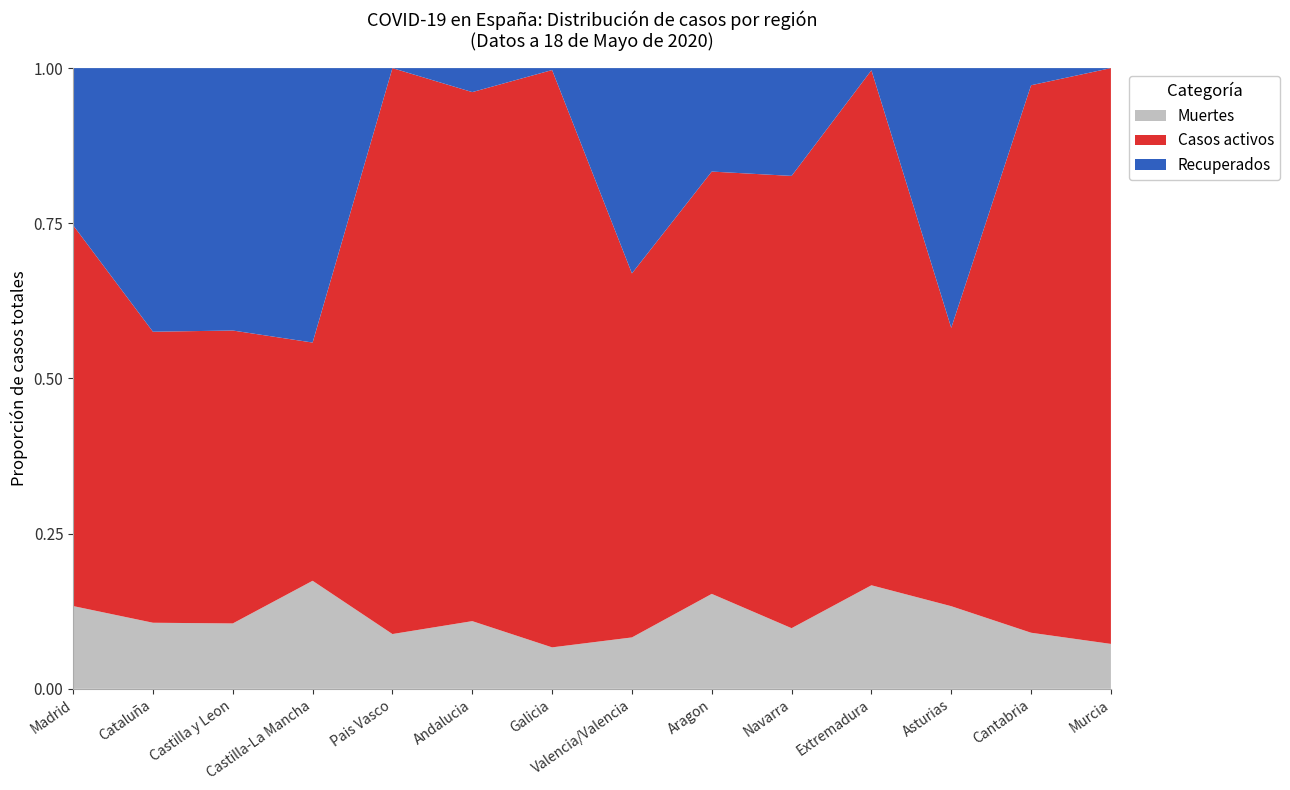

Reading left to right, what are all the values shown in this chart?

Muertes: 8847	5944	1946	2893	1418	1358	604	693	838	503	487	315	203	139
Casos activos: 40698	26172	8716	6378	14646	10611	8409	4907	3727	3751	2422	1061	1981	1782
Recuperados: 16793	23708	7808	7347	0	481	28	2767	913	894	10	990	62	0